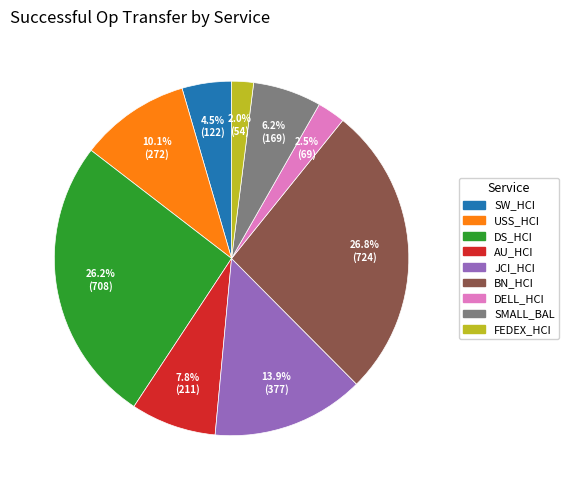

Is there any slice that represents more than half of the pie?

No